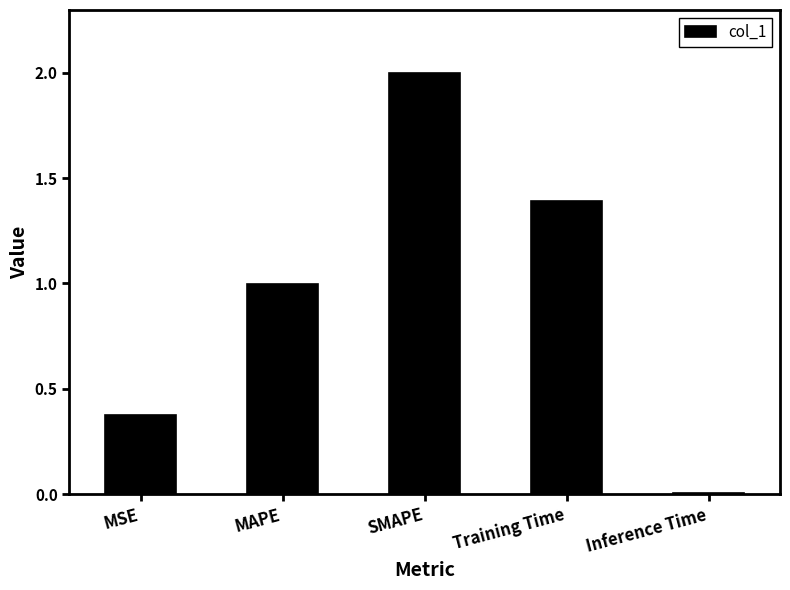

What is the label of the 1st bar from the left?

MSE